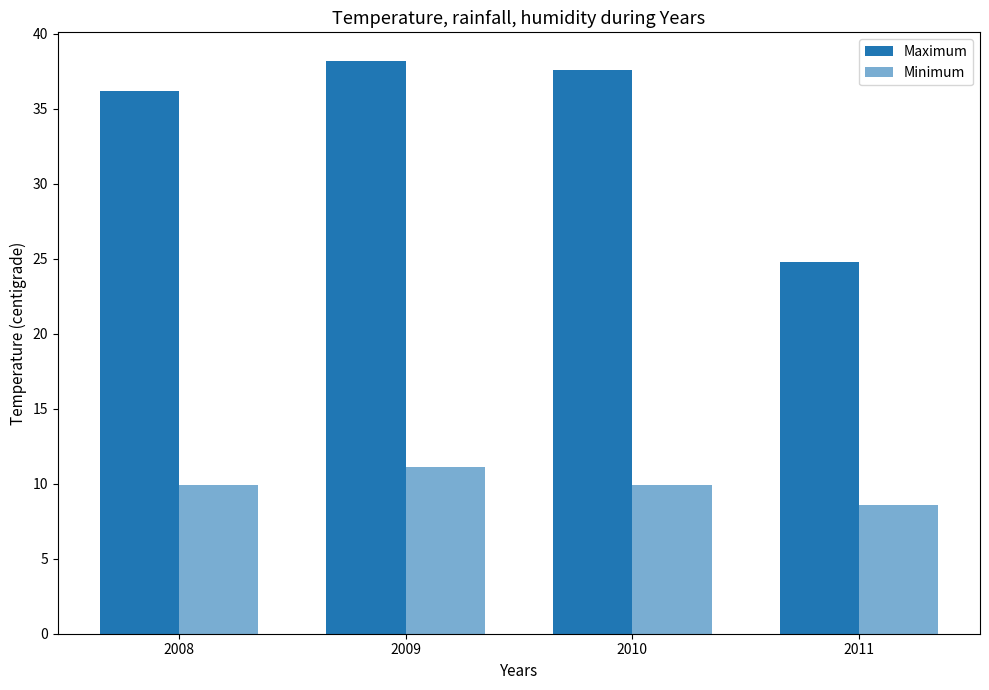

Which series changed the most between 2008 and 2009?

Maximum